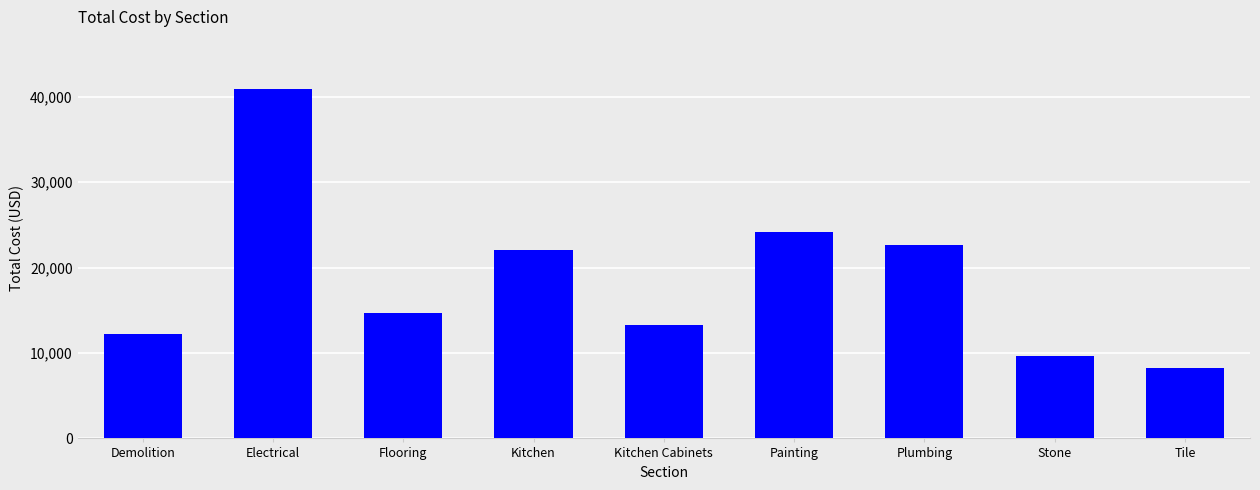

At which label is the value closest to 24569?

Painting